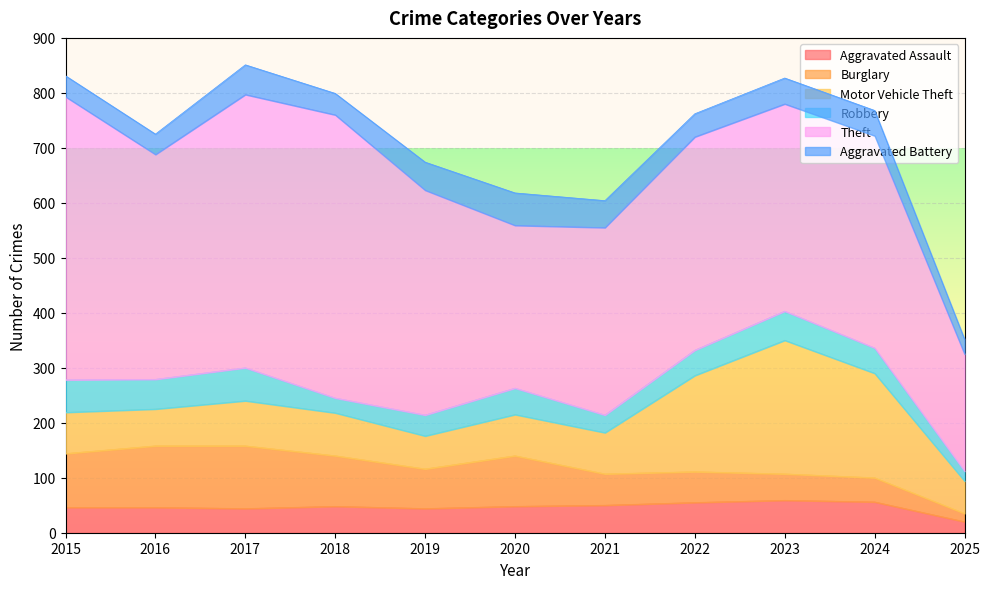

What is the total value across all series at 2020?

618